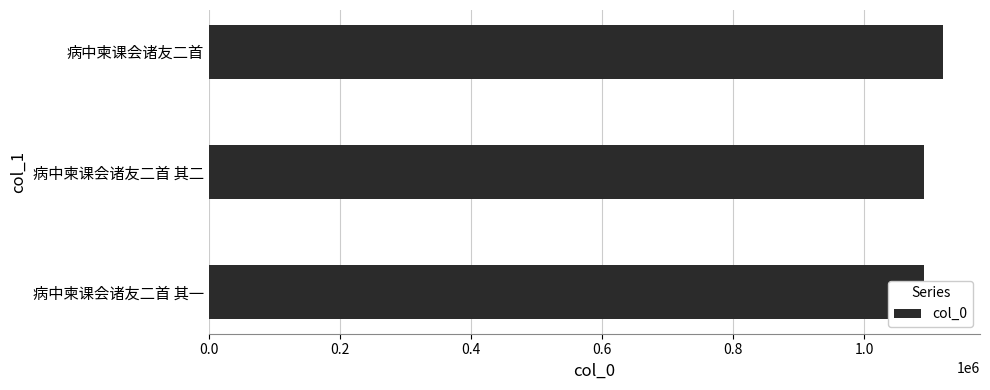

What is the sum of all values?

3303164